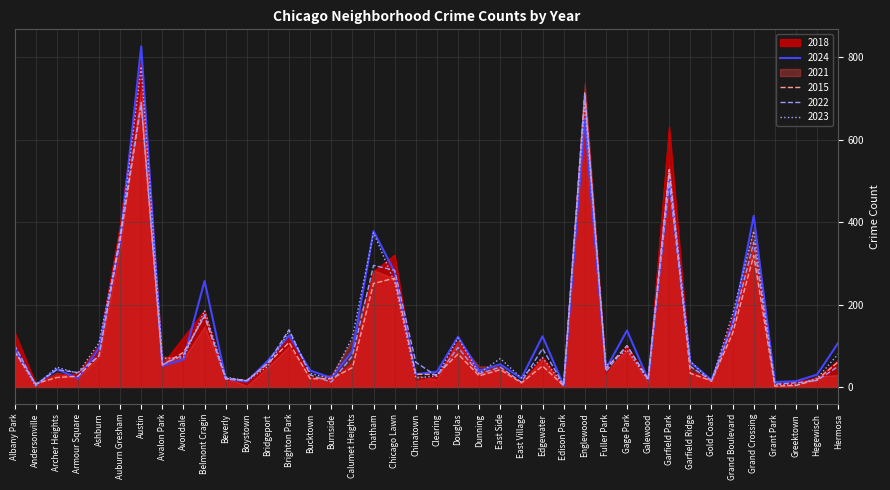

What position from the left is Austin?

7